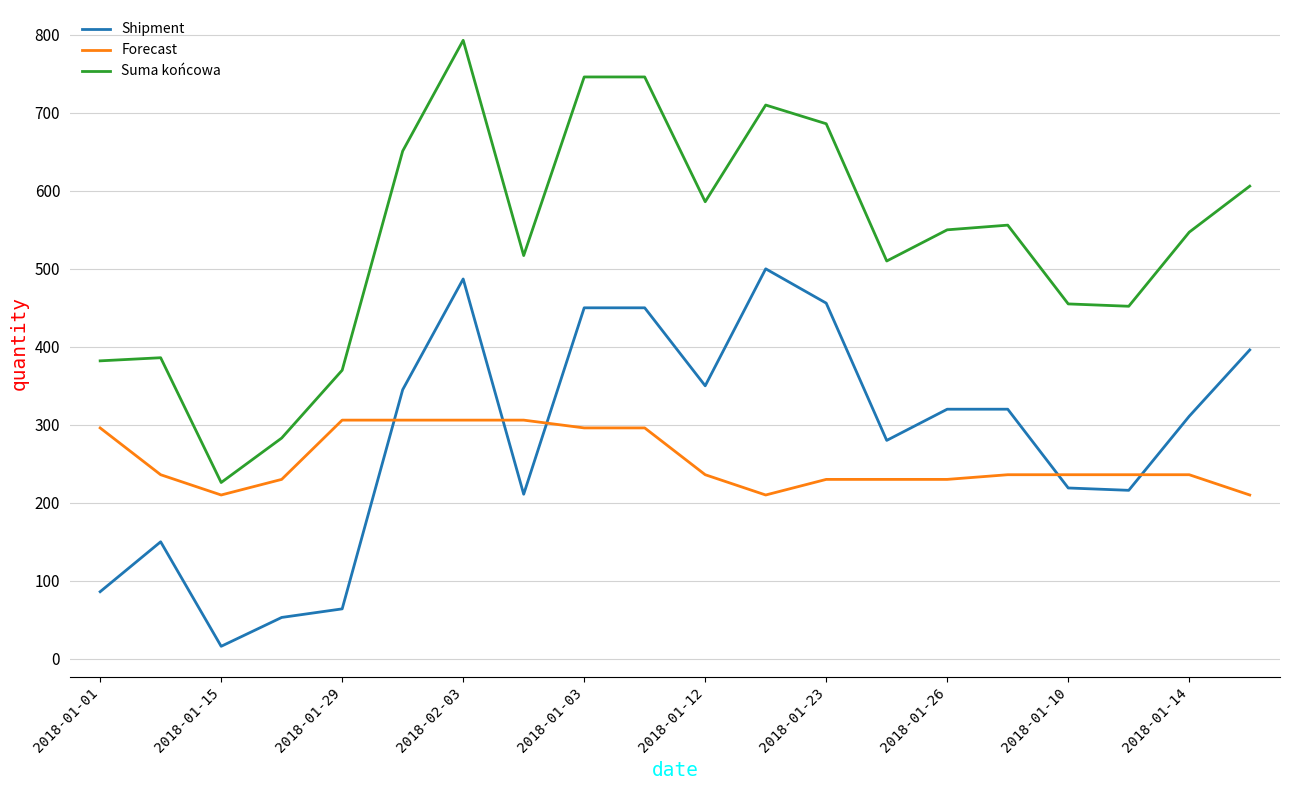

List the series in order of their peak value, lowest first.

Forecast, Shipment, Suma końcowa